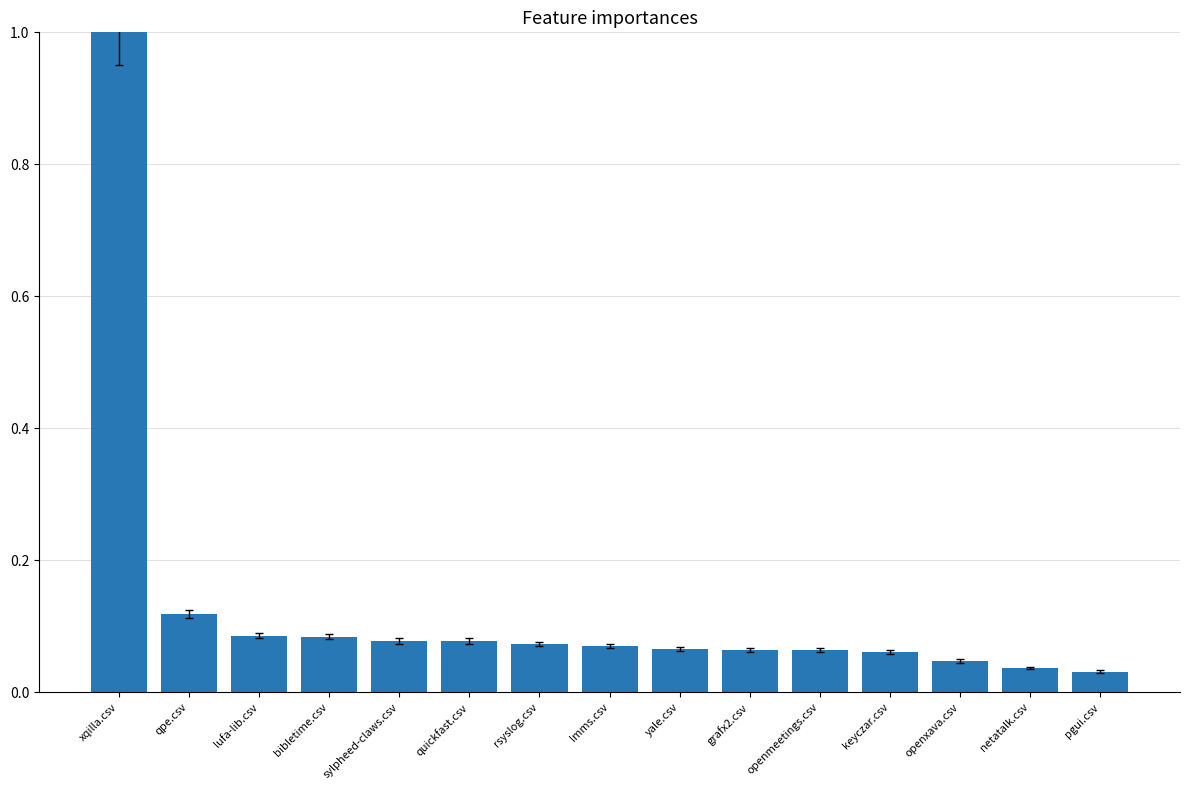

How many bars are there in total?

15